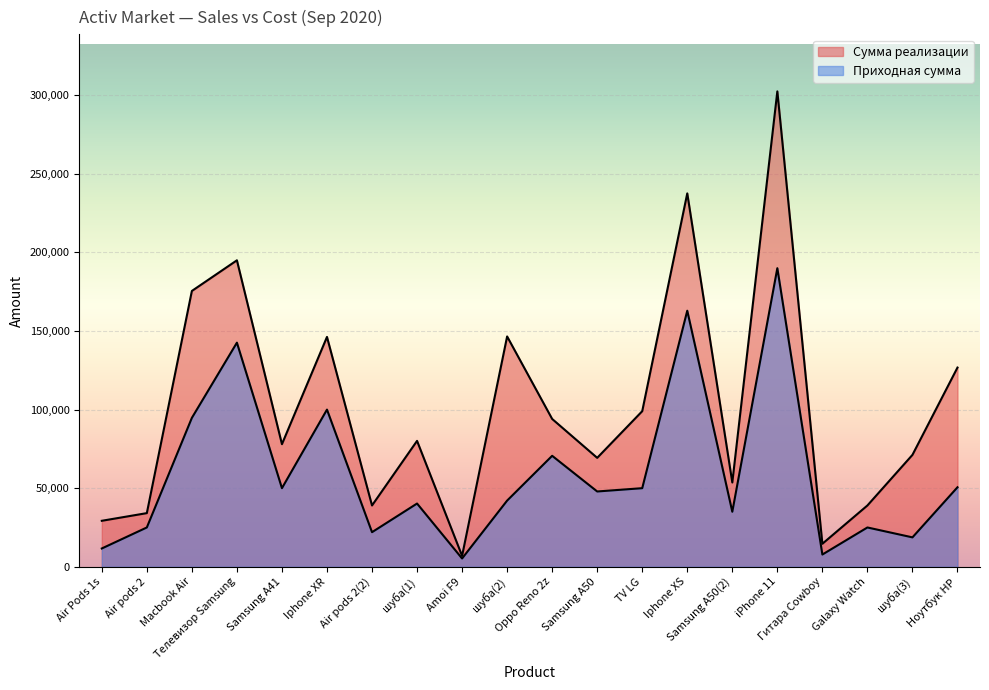

At which label is Сумма реализации closest to 154715?

шуба(2)